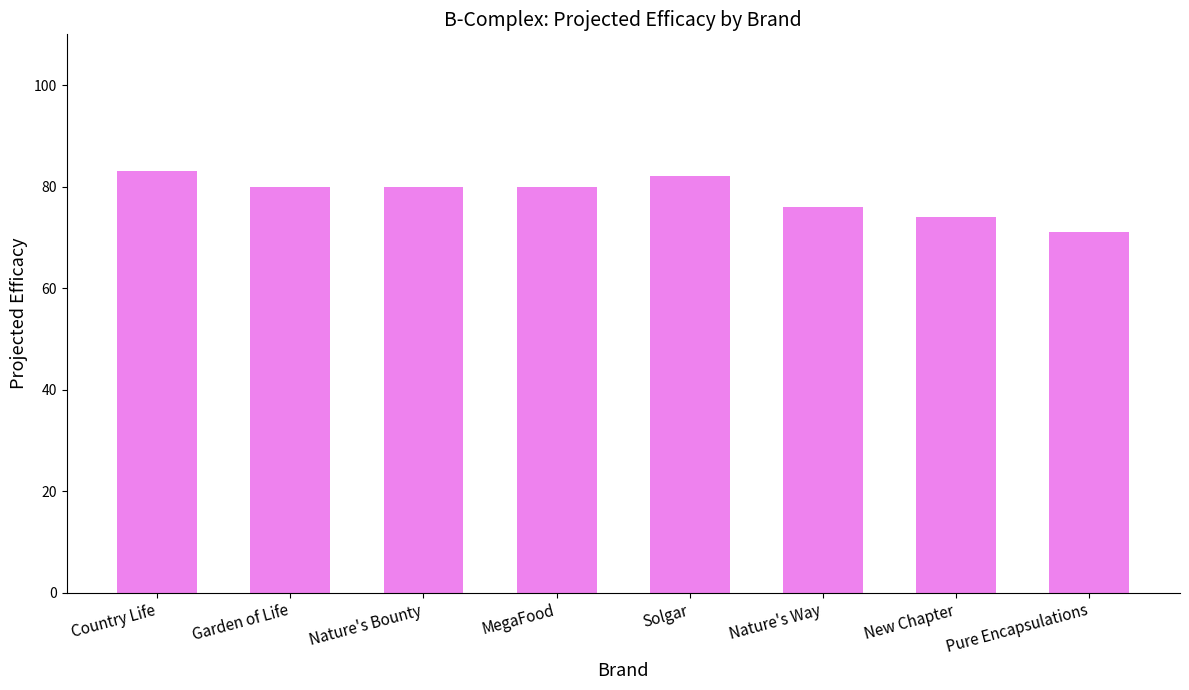

The chart shows a value of 49 at Pure Encapsulations. True or false?

False